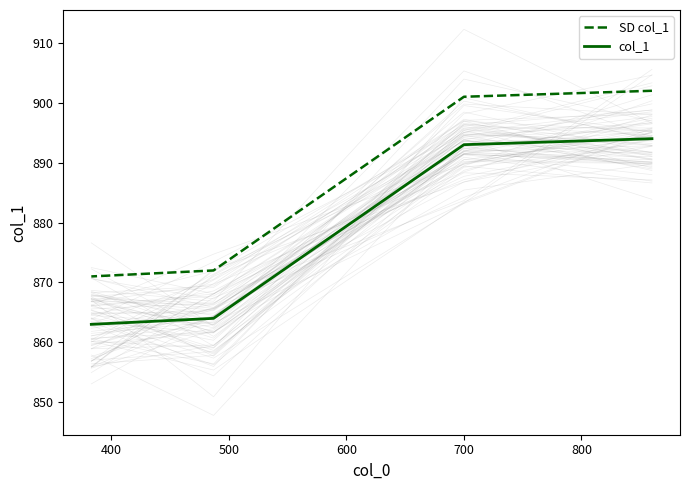

Count the number of data series in this chart.

2